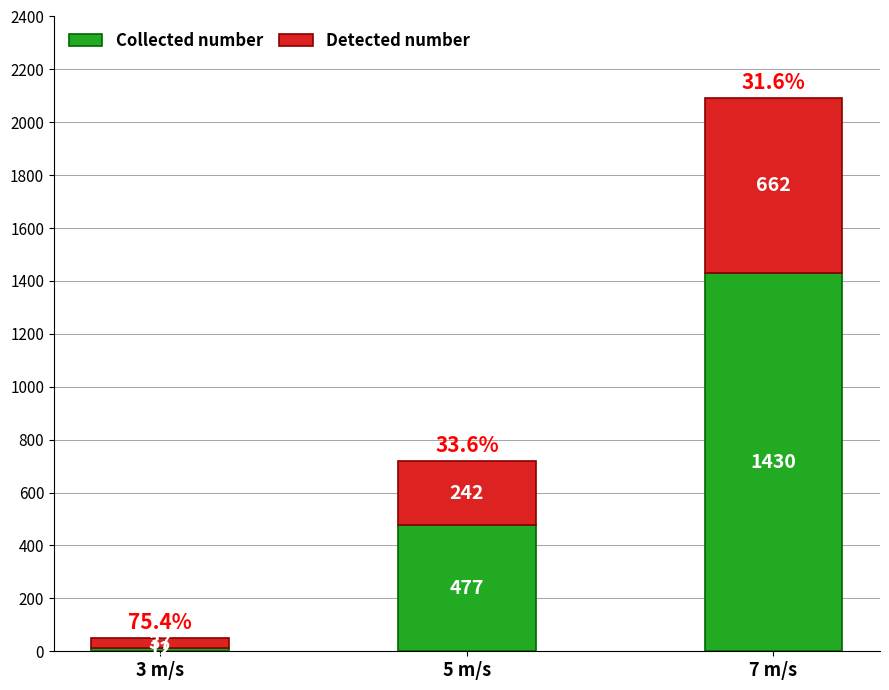

Reading left to right, what are the values for Collected number?

12	477	1430